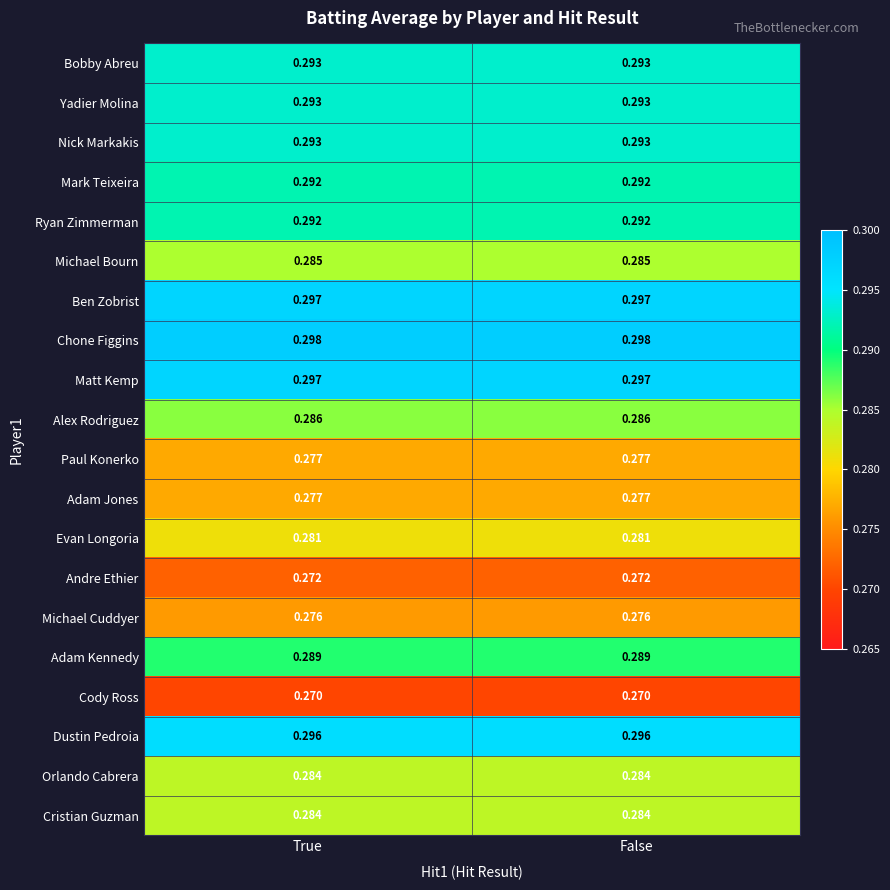

Which series has the largest total across all categories?

Chone Figgins